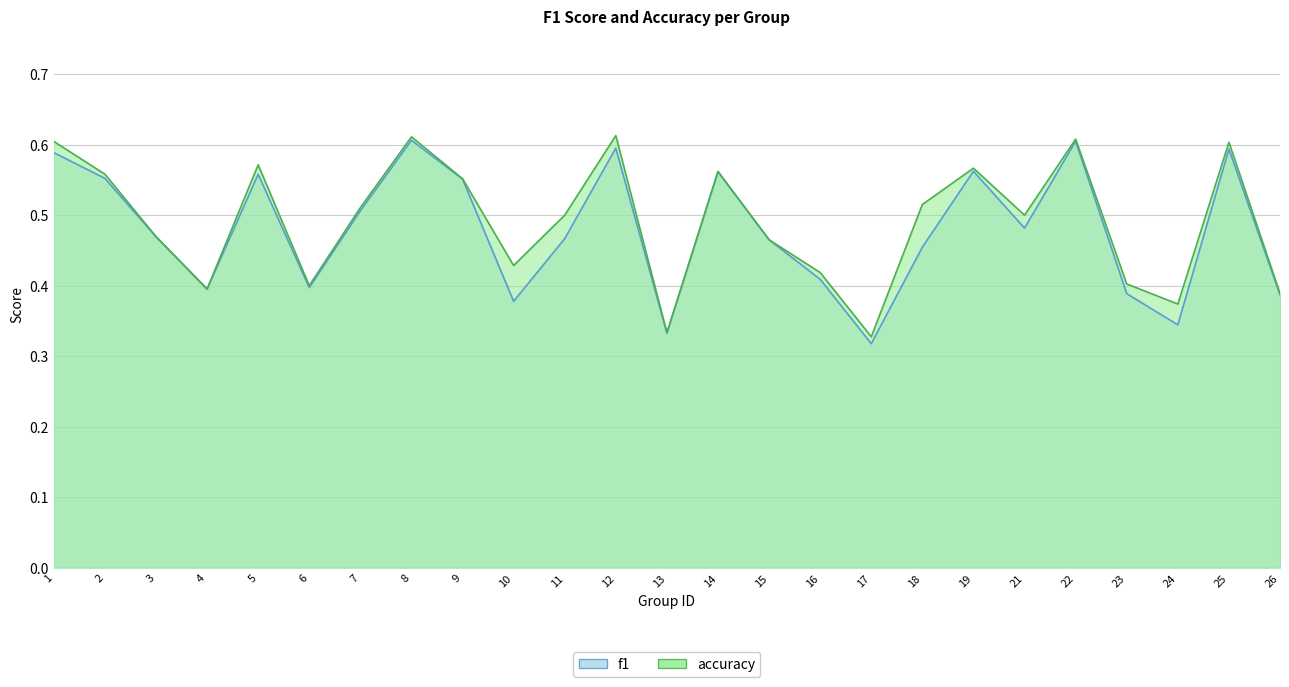

Where is the first local minimum for f1?

4